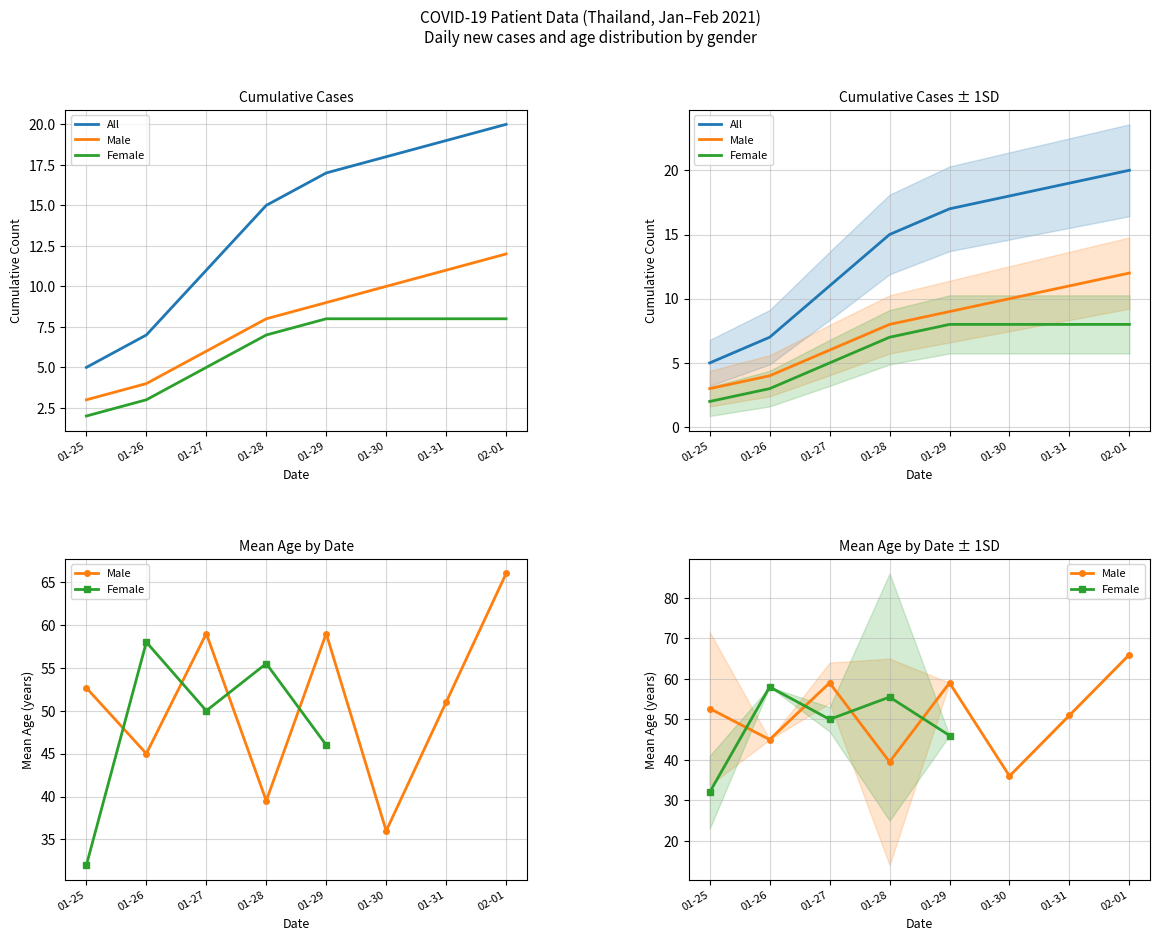

What is the difference between the highest and lowest values at 02-01?

46.0